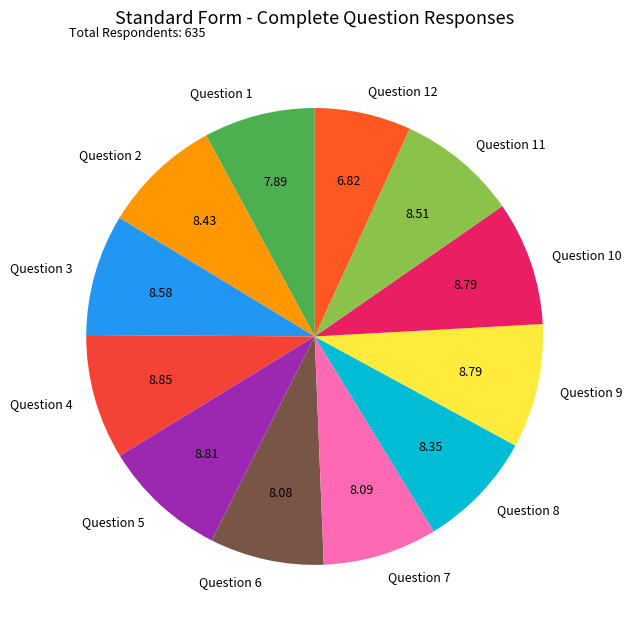

Do Question 4 and Question 8 together represent more than half of the pie?

No